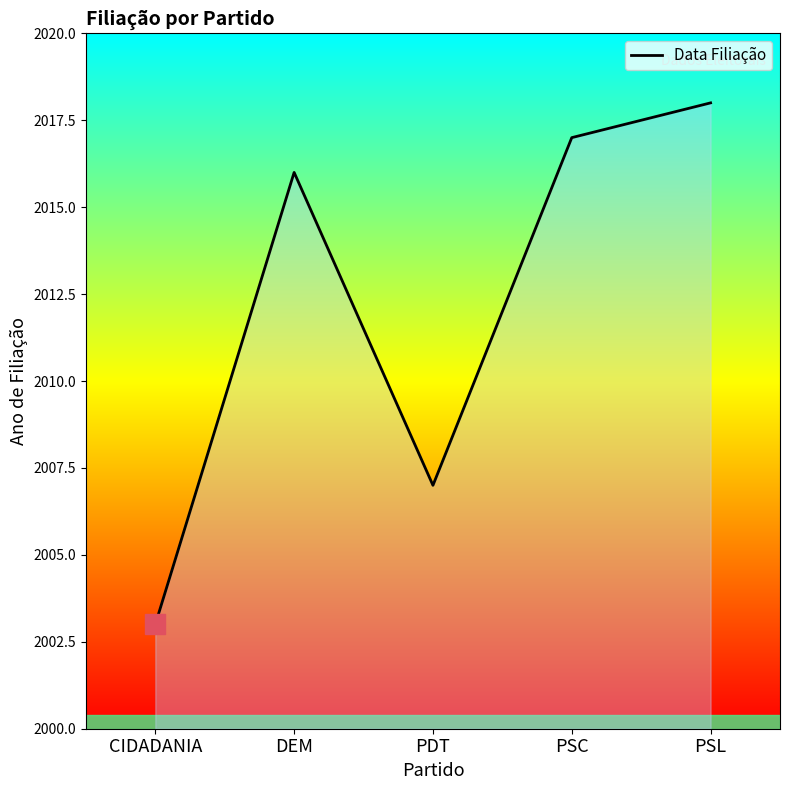

Where is the data nearest to the value 2010?

PDT